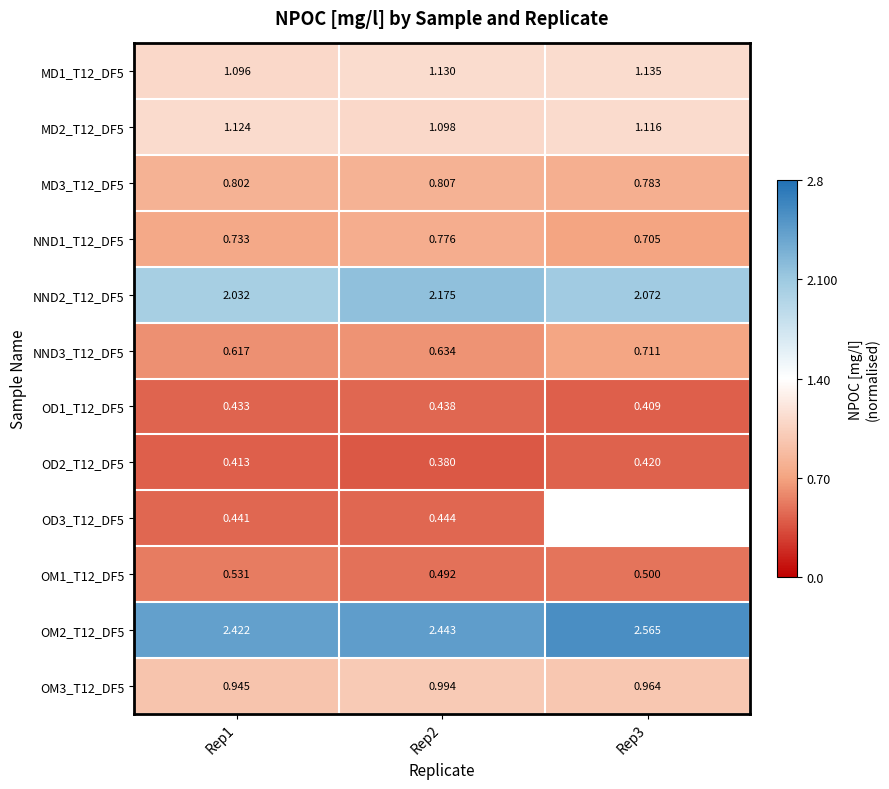

What is the difference between the NND3_T12_DF5 values at Rep3 and Rep1?

0.1